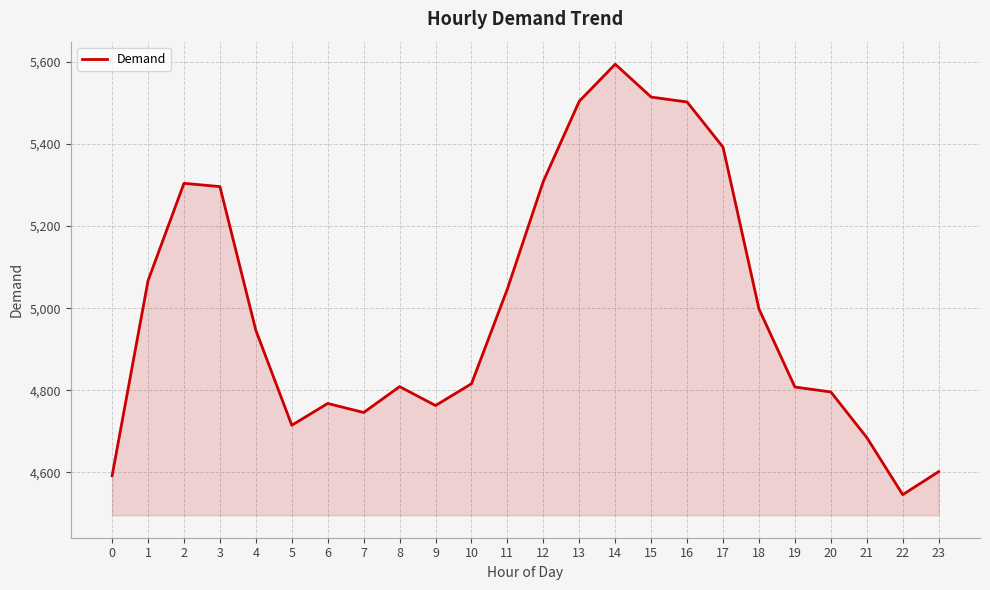

Is it true that the value at 13 is 7734?

False